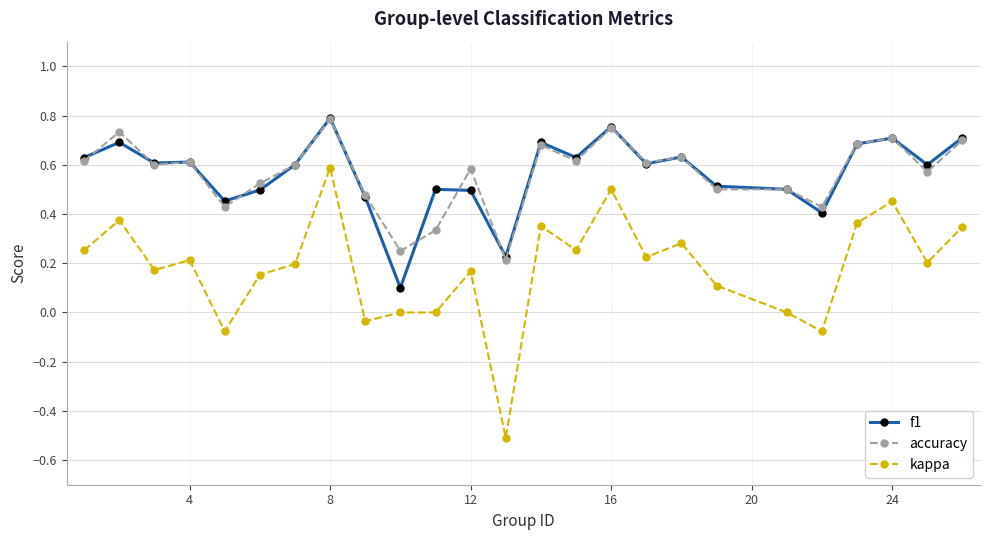

True or false: accuracy and kappa cross at least once.

False